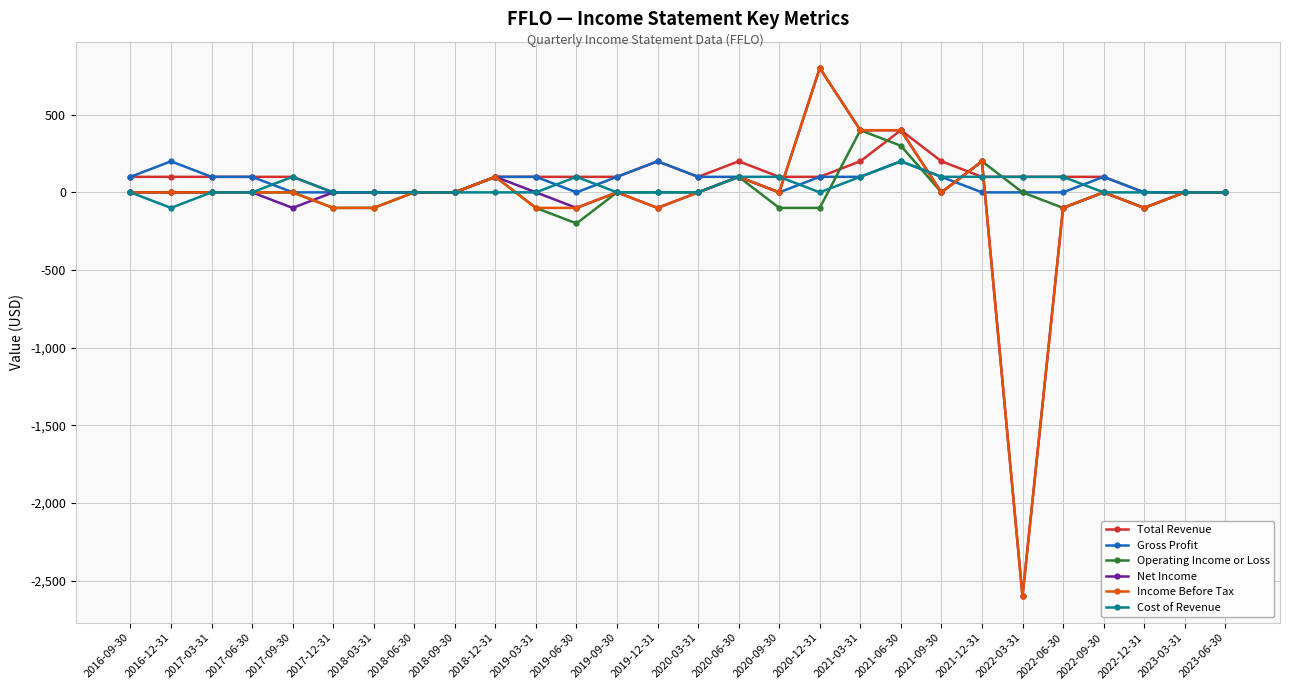

Count the number of categories in the chart.

28